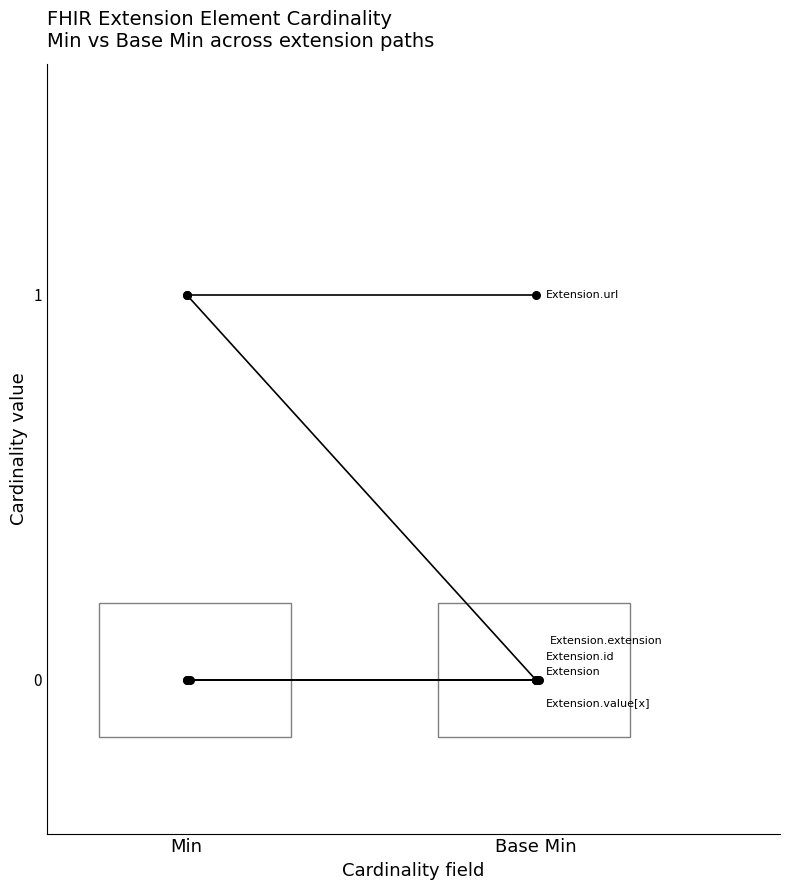

At how many categories does at least one series exceed 0?

2